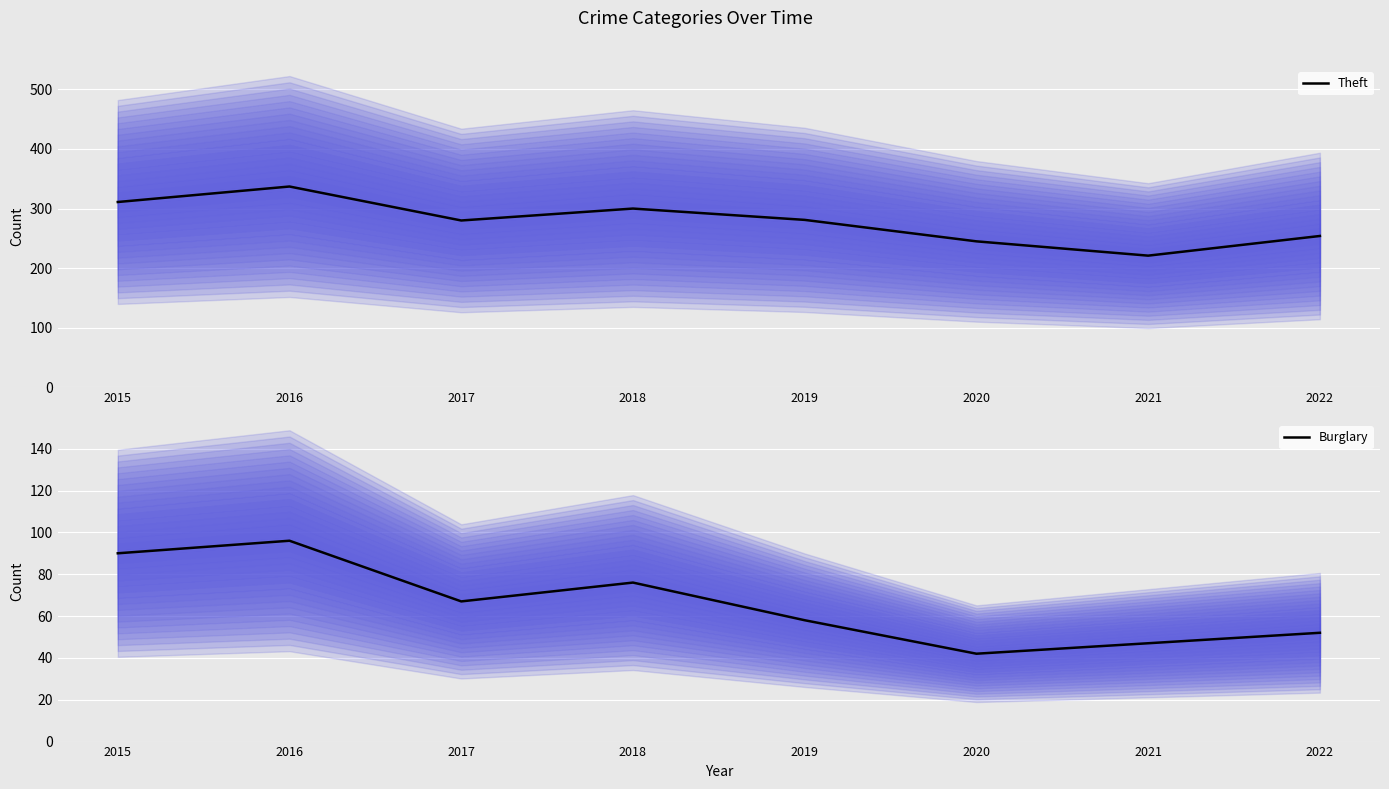

Rank the series by their maximum value, from lowest to highest.

Burglary, Theft